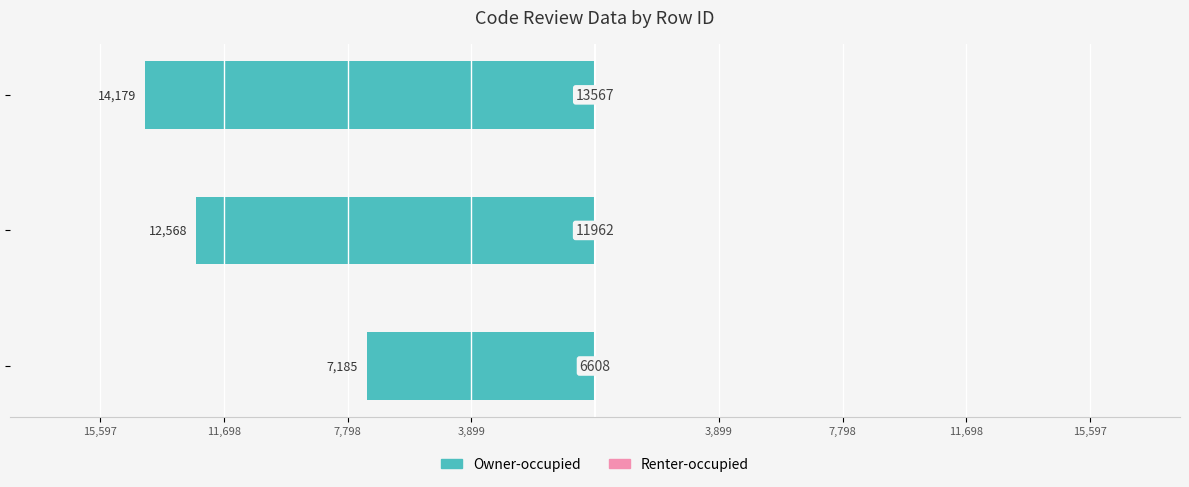

What is the lowest value of the Owner-occupied series?

-14179